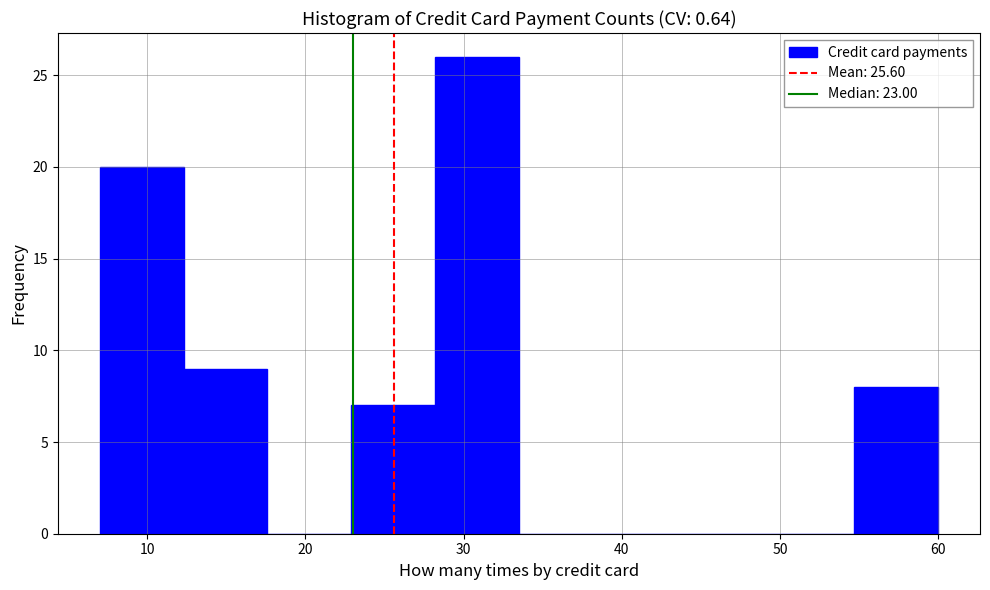

Over which range of the x-axis is the bar tallest?

28.2 to 33.5